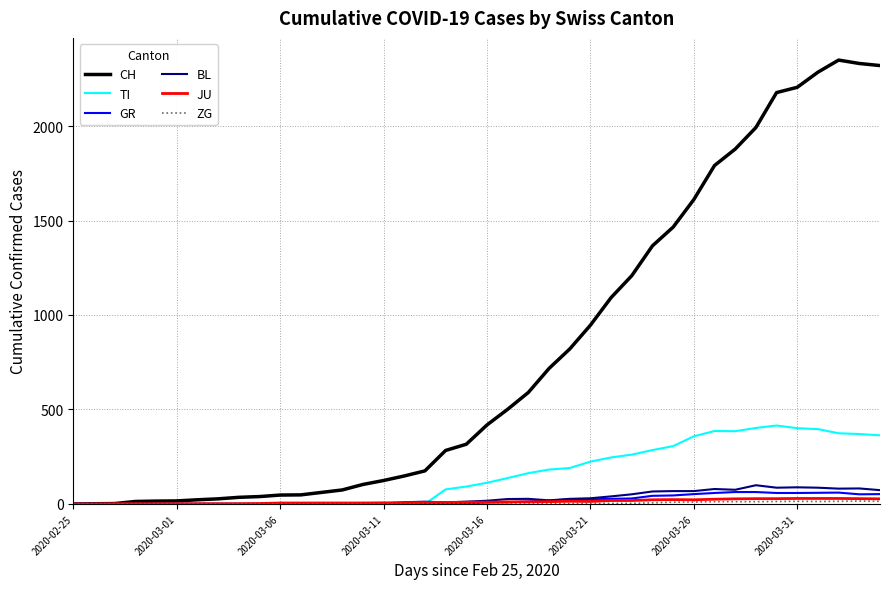

How many values in the CH series are below 418?

20